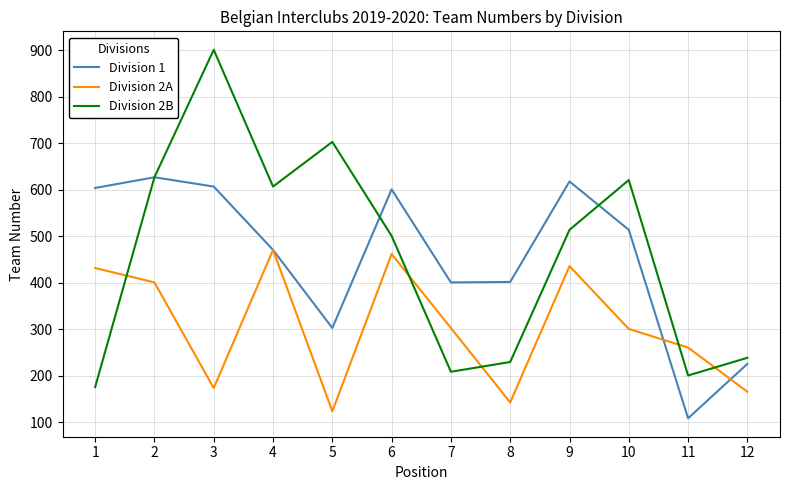

What is the total value across all series at 9?

1568